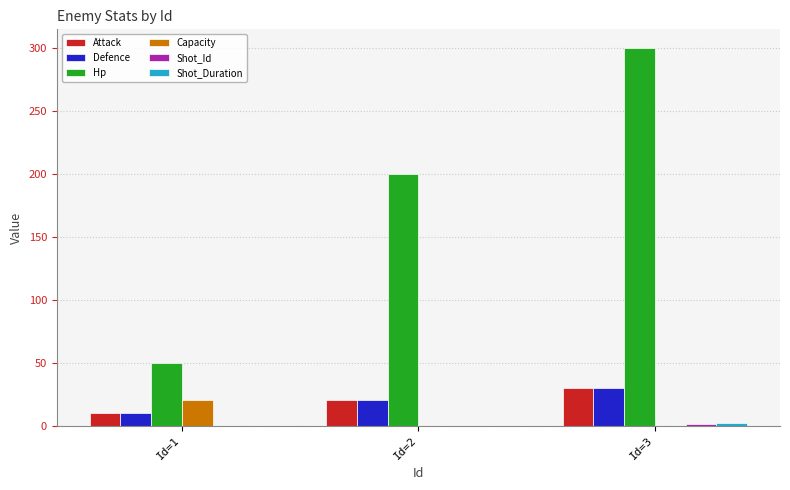

Between Id=2 and Id=3, which series saw the biggest shift?

Hp